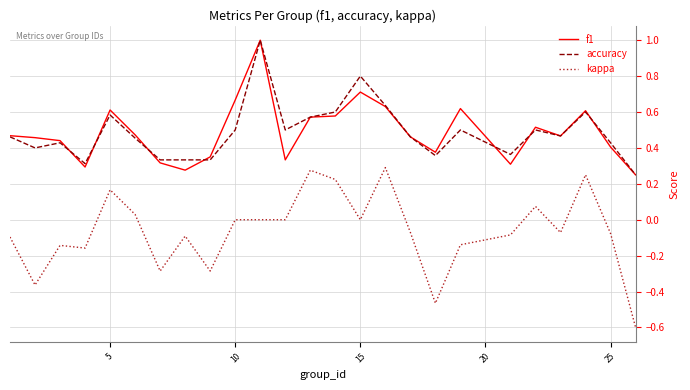

True or false: accuracy and kappa cross at least once.

False